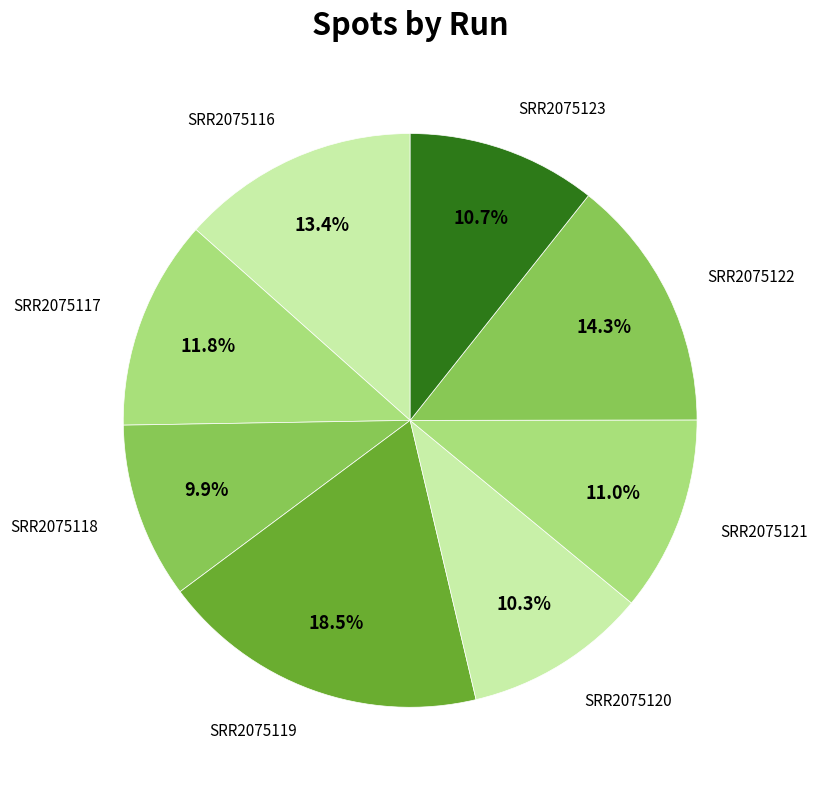

Which category has the biggest portion of the pie?

SRR2075119